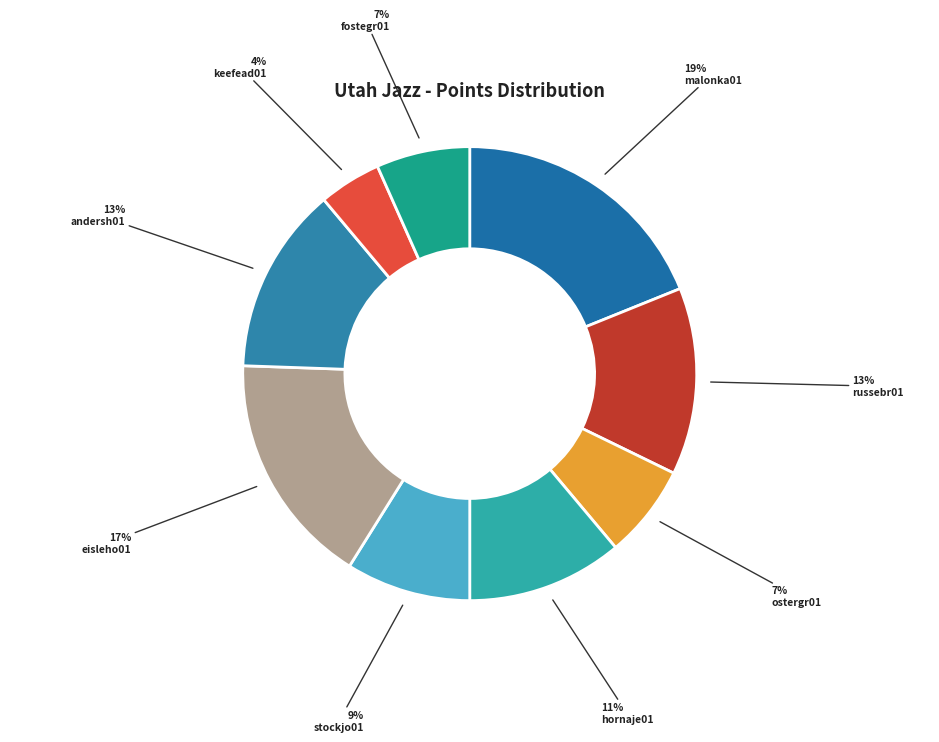

To the nearest percent, what percentage of the pie is russebr01?

13%